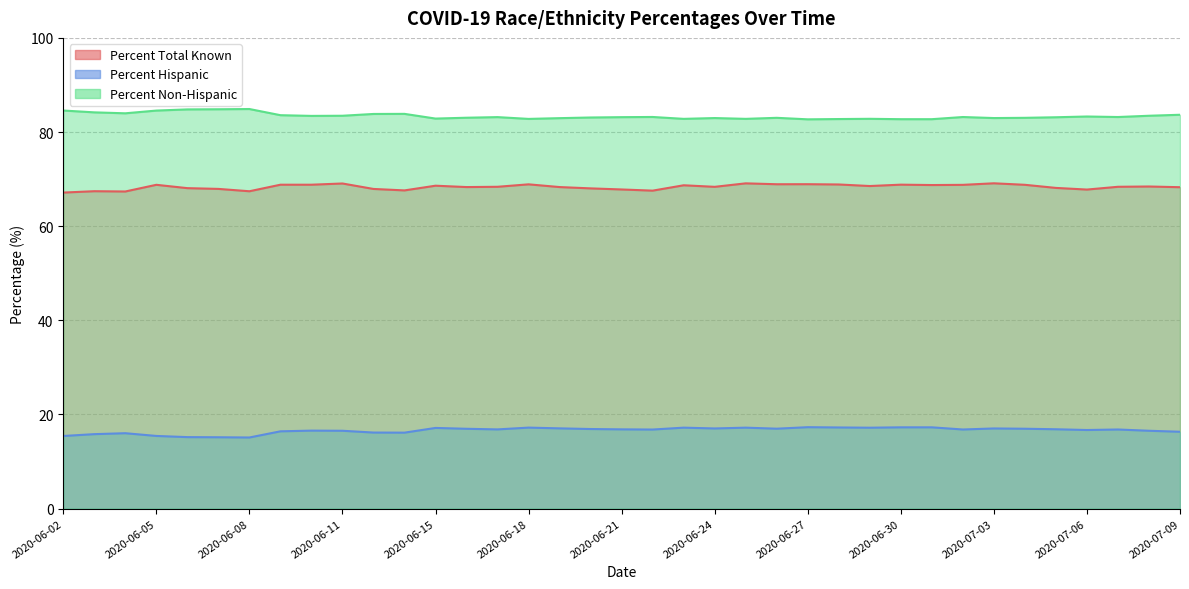

What are all the series names shown in the legend?

Percent Total Known, Percent Hispanic, Percent Non-Hispanic